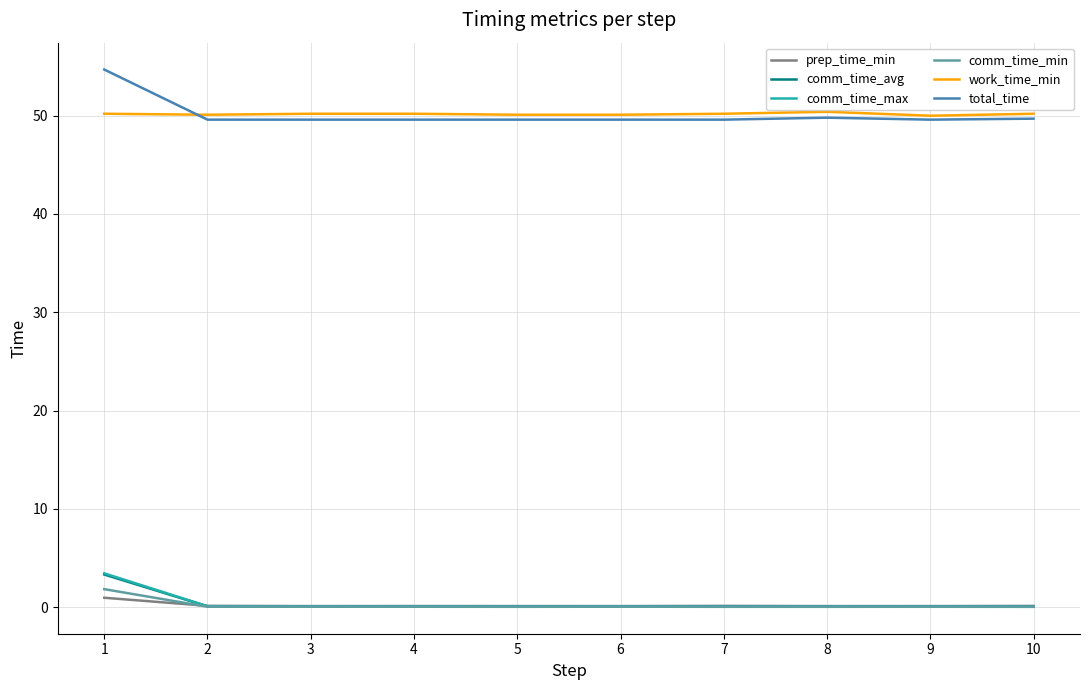

True or false: total_time and comm_time_min cross at least once.

False